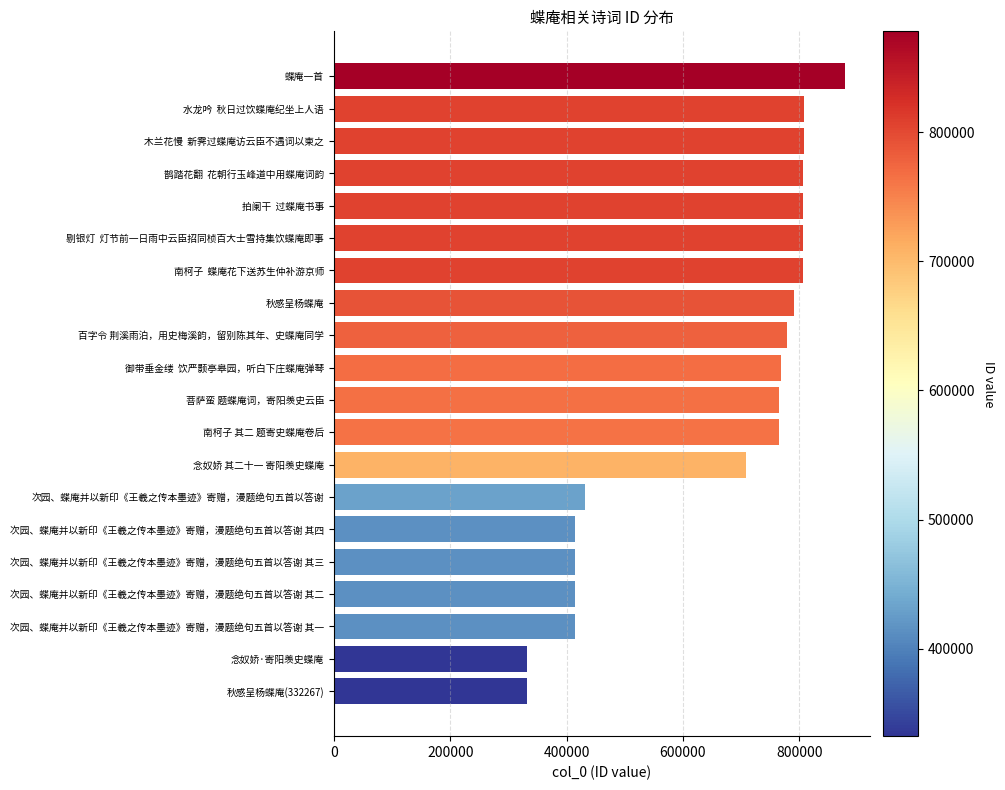

What is the change in value from 百字令 荆溪雨泊，用史梅溪韵，留别陈其年、史蝶庵同学 to 木兰花慢  新霁过蝶庵访云臣不遇词以柬之?

+27861